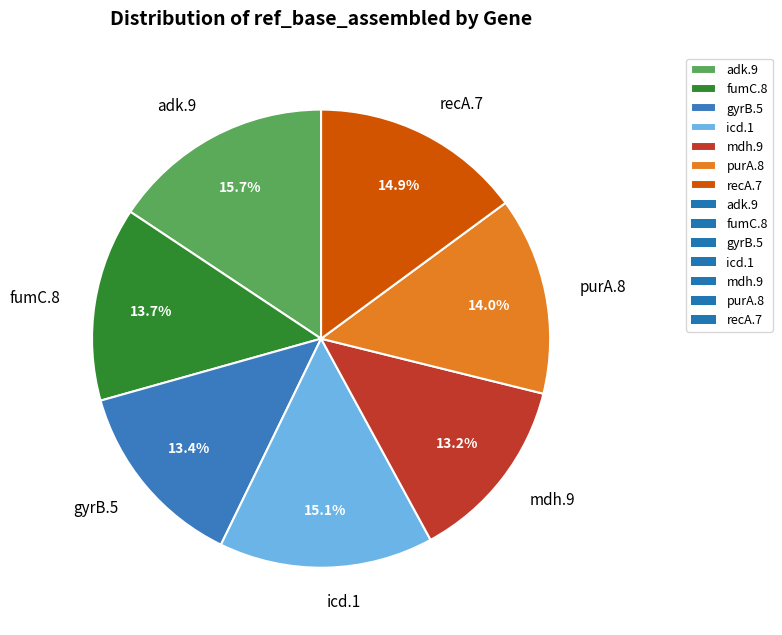

Is recA.7 the majority of the pie?

No